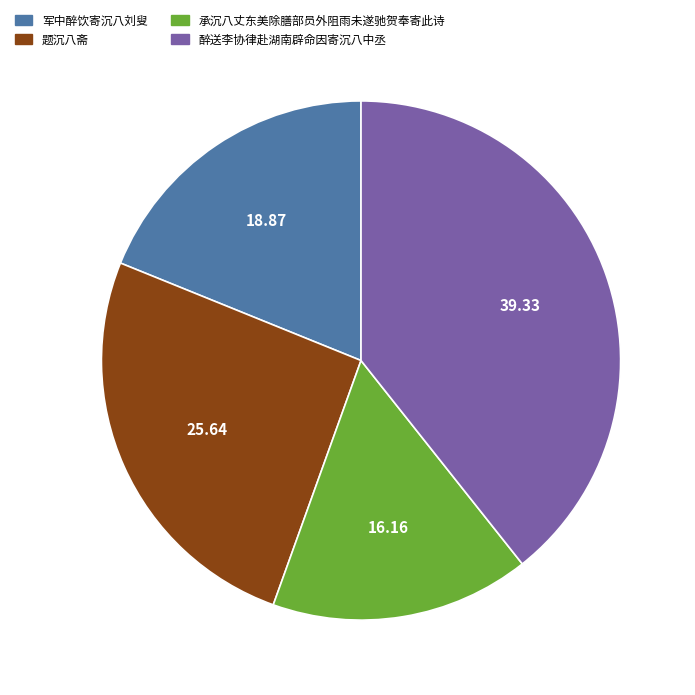

What is the ratio of the value at 题沉八斋 to the value at 承沉八丈东美除膳部员外阻雨未遂驰贺奉寄此诗?

1.6